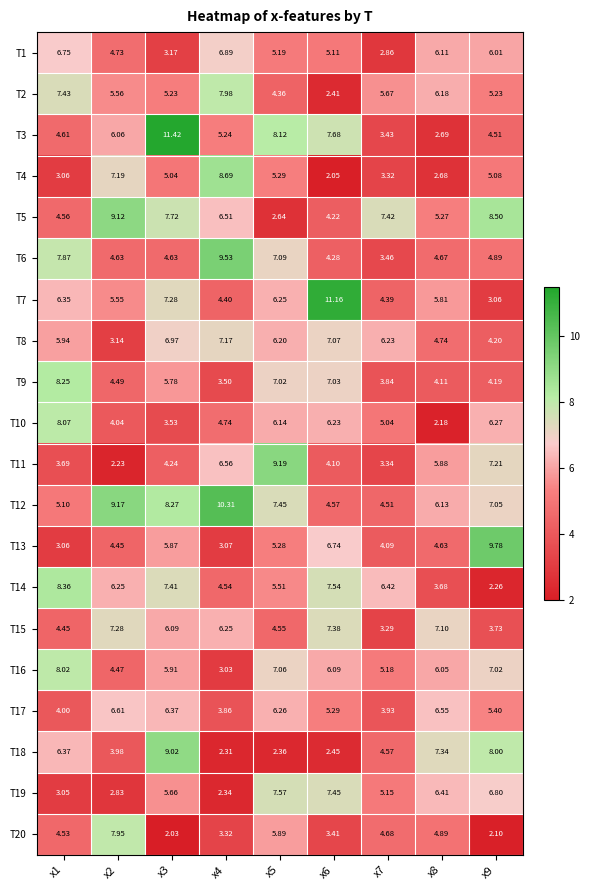

What is the spread (max minus min) of values at x2?

6.9